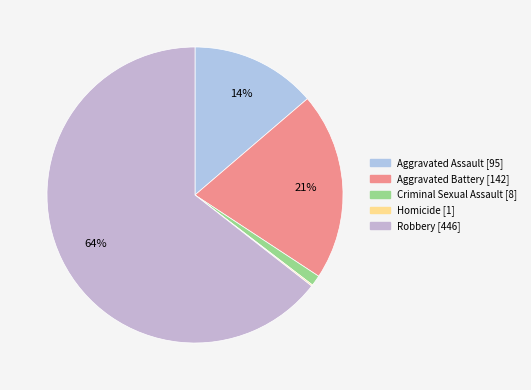

Does any single category account for the majority?

Yes